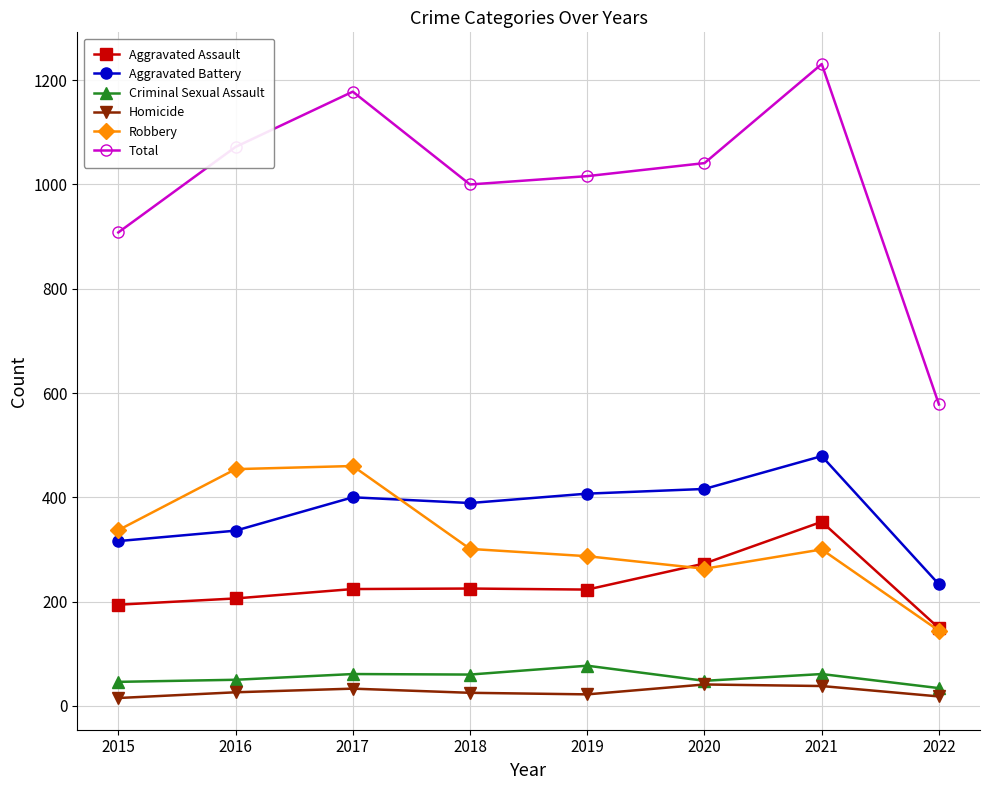

The value of Total at 2021 is 564. True or false?

False